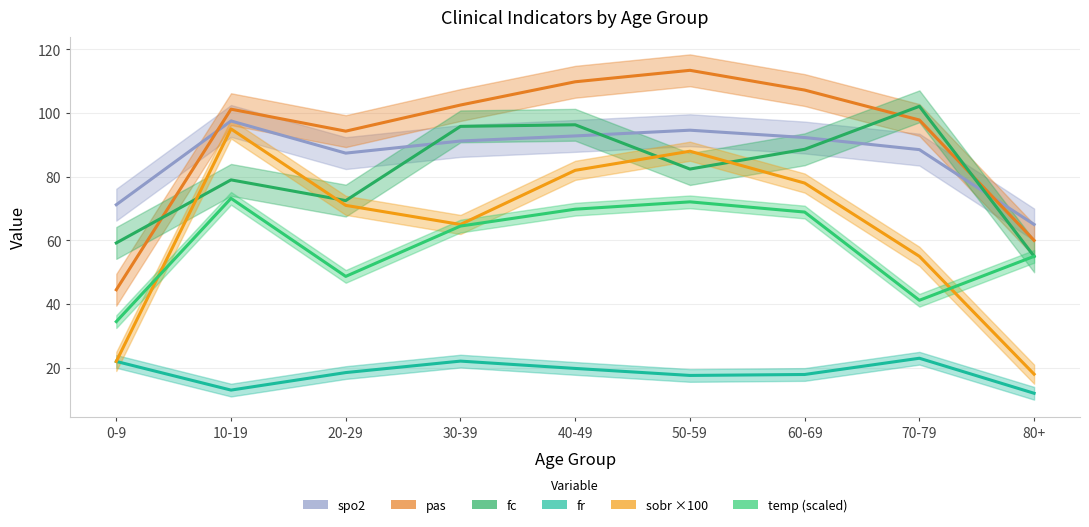

Rank the series by their maximum value, from lowest to highest.

fr, temp, sobr, spo2, fc, pas